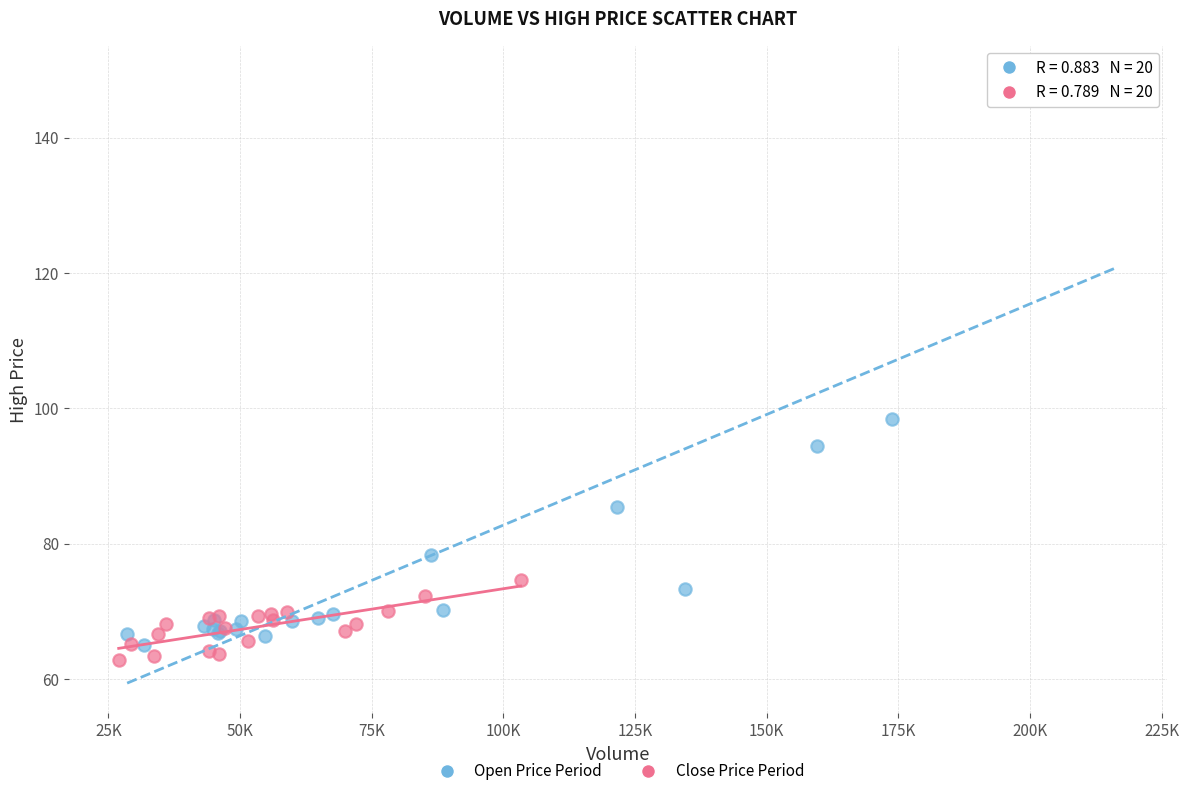

Which series has the largest Y range (max minus min)?

Open Price Period